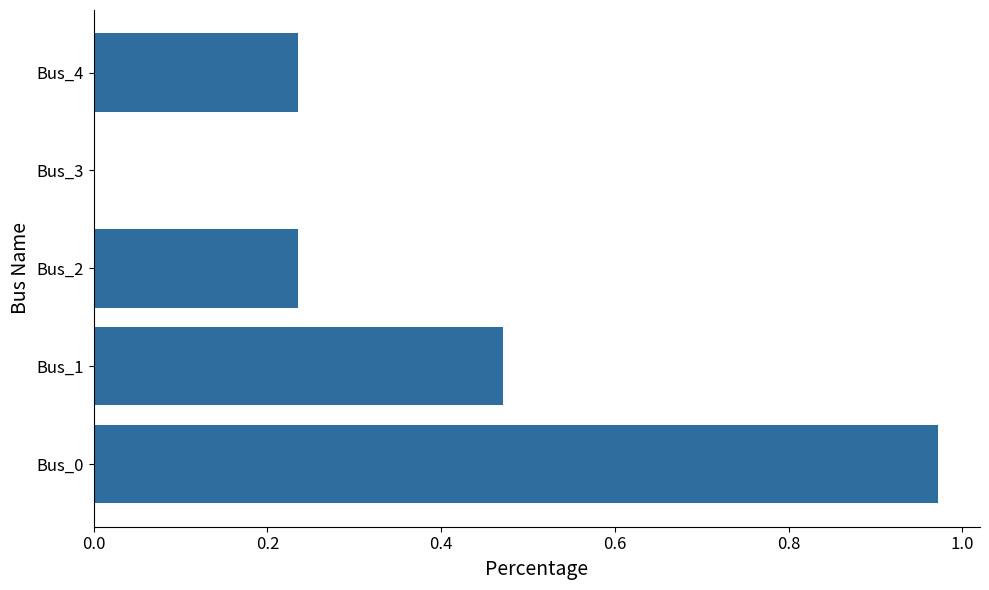

The value at Bus_3 is 0.0. True or false?

True